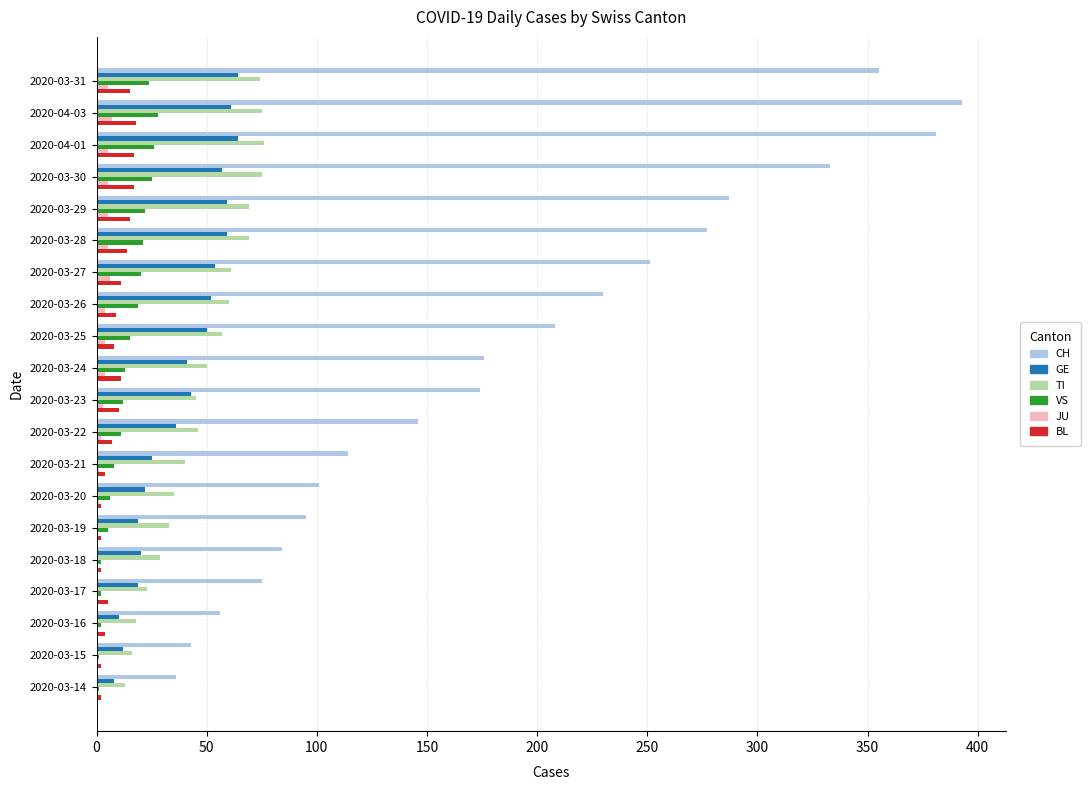

What is the average value of the GE series?

39